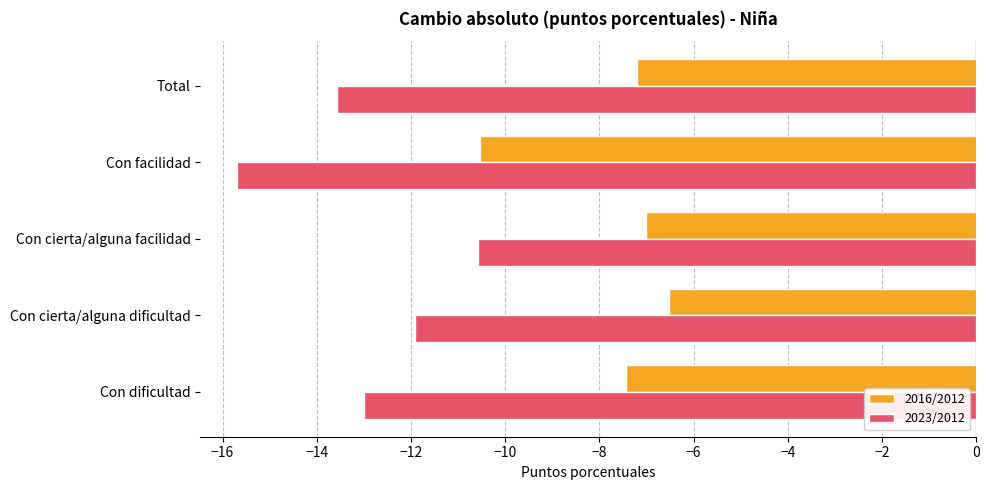

What value does the 2023/2012 series have at Con cierta/alguna facilidad?

-10.6